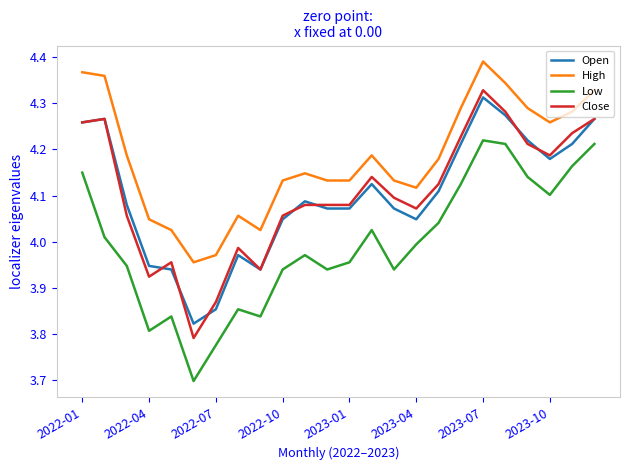

True or false: Open and High cross at least once.

False